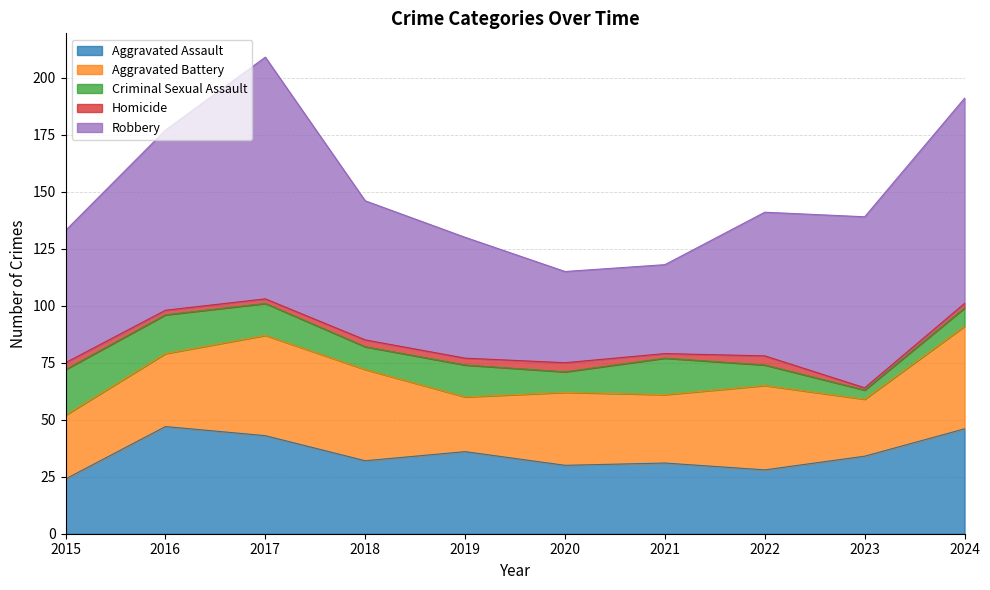

Does the chart have visible grid lines?

Yes